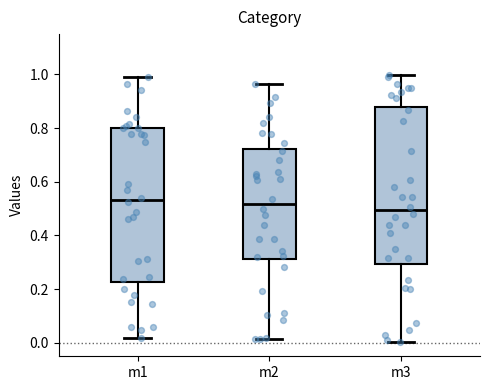

Where does the upper whisker of the box for m2 end on the y-axis? The values are not printed on the chart, so give them approximately, as read against the axis.

0.96